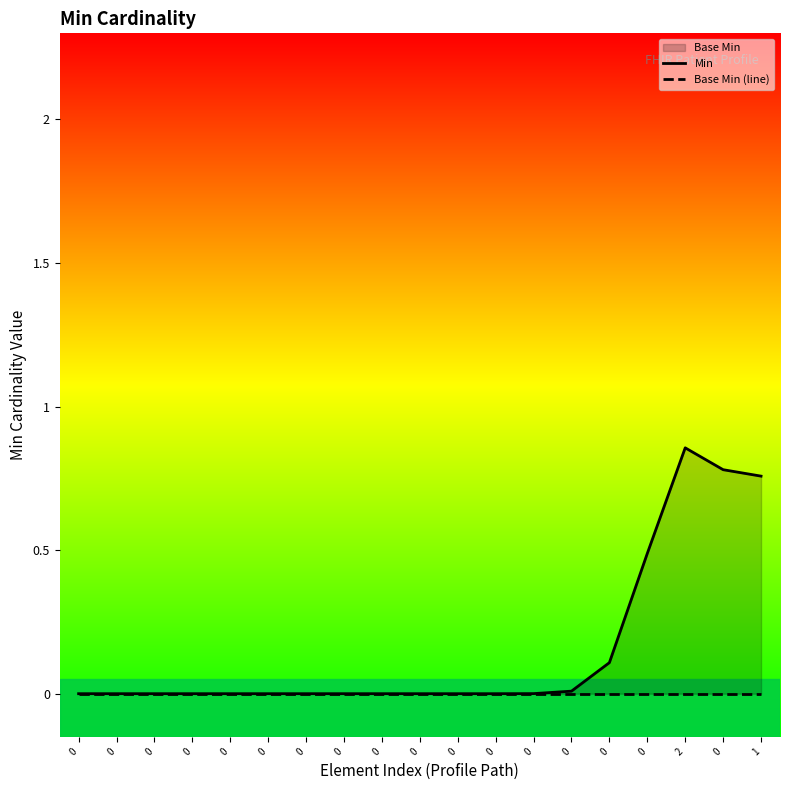

List the labels in order of Base Min (line) value, smallest first.

0, 0, 0, 0, 0, 0, 0, 0, 0, 0, 0, 0, 0, 0, 0, 0, 2, 0, 1